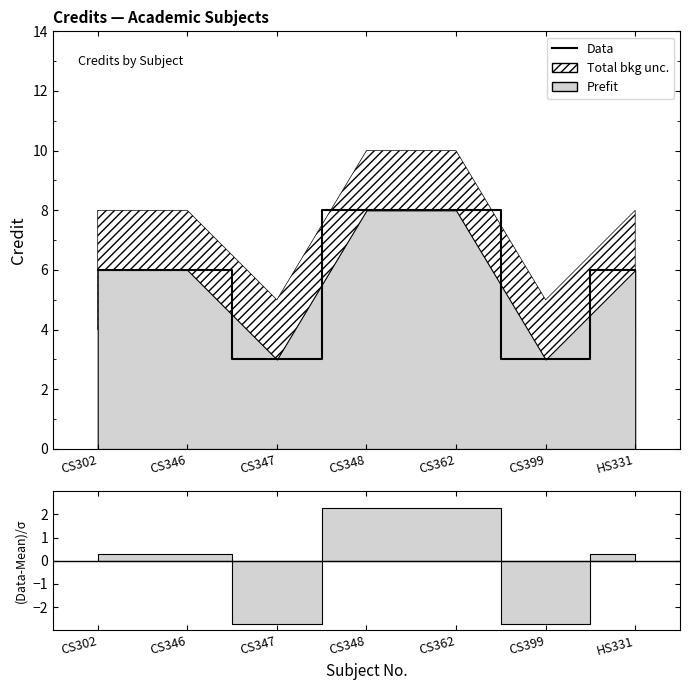

Where is the data nearest to the value 5?

CS302